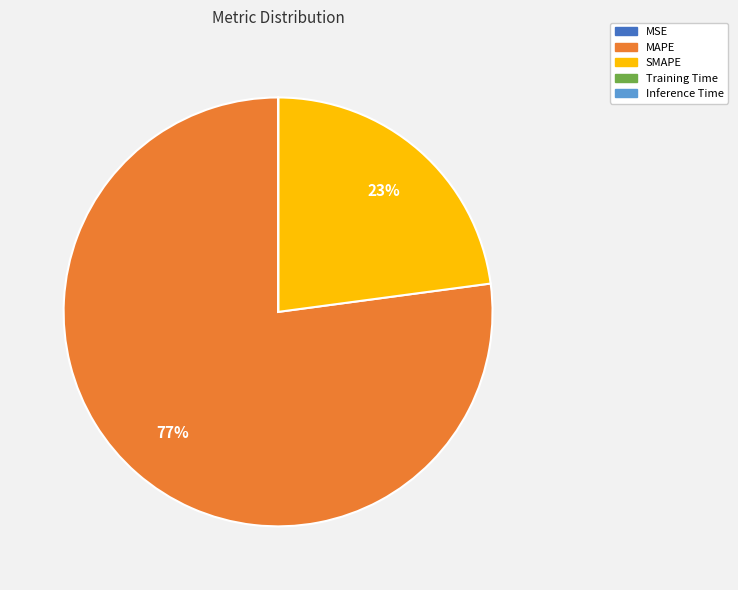

To the nearest percent, what percentage of the pie is SMAPE?

23%